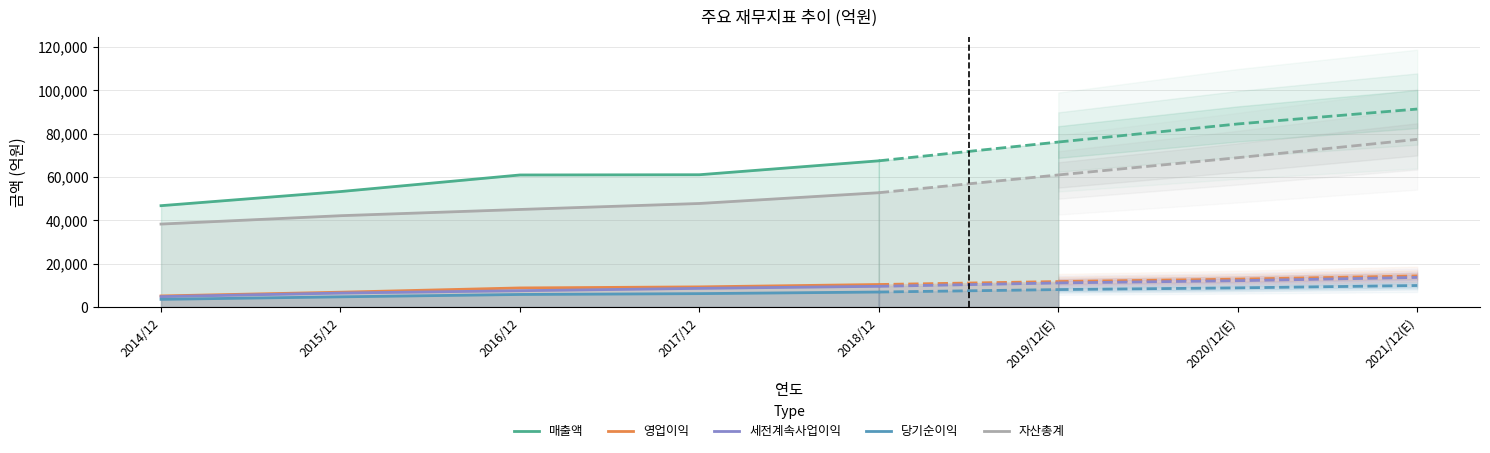

True or false: 당기순이익 and 매출액 intersect in this chart.

False